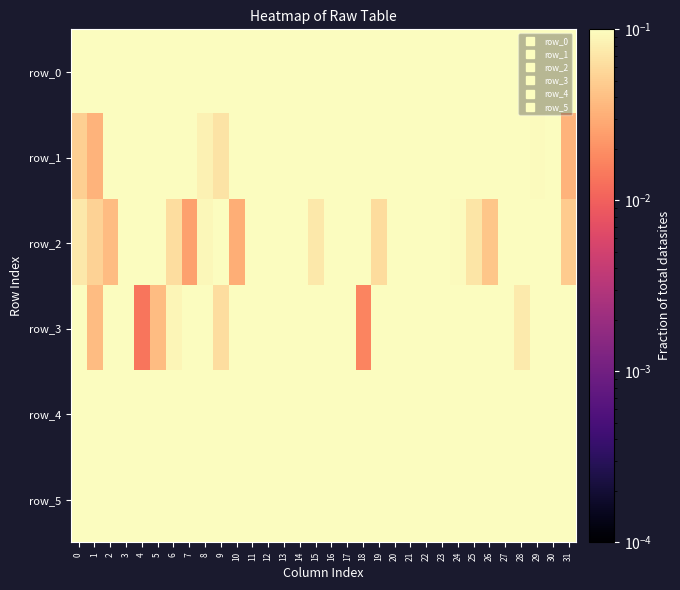

Rank the series at 28 from lowest to highest value.

row_3, row_2, row_1, row_5, row_4, row_0